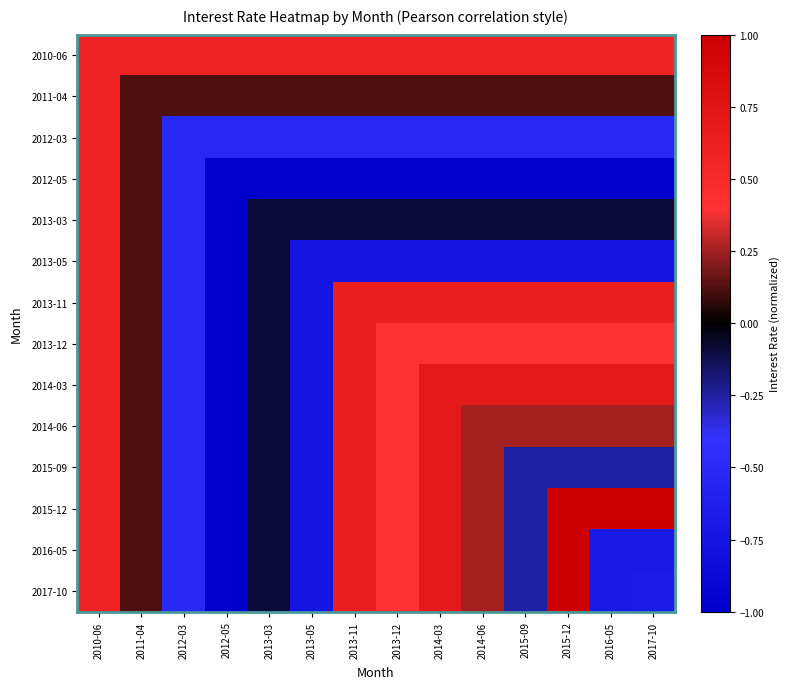

What is the total value across all series at 2011-04?

2.1